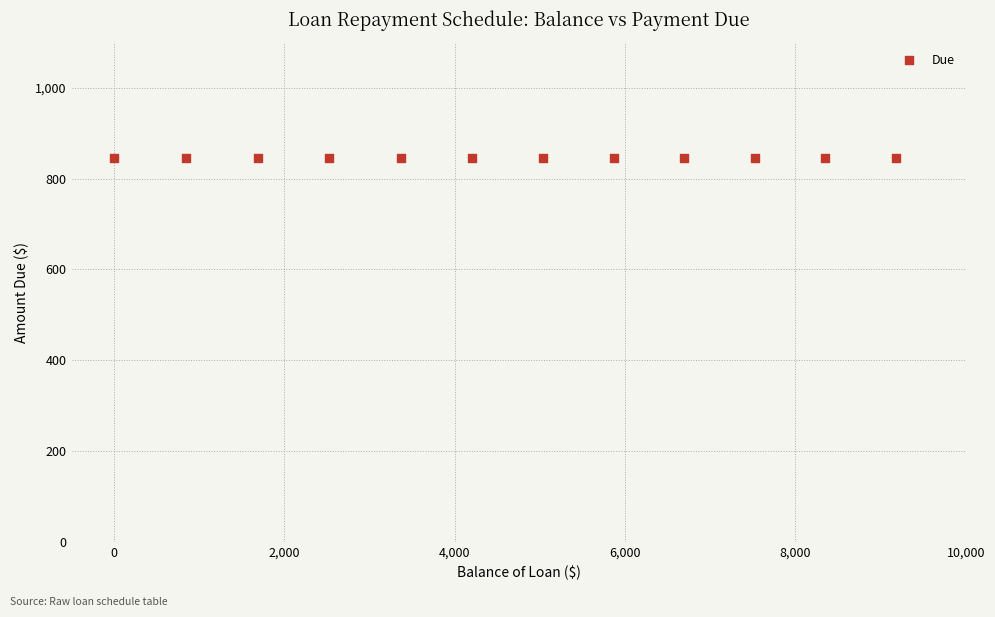

What is the average X value?

4606.2